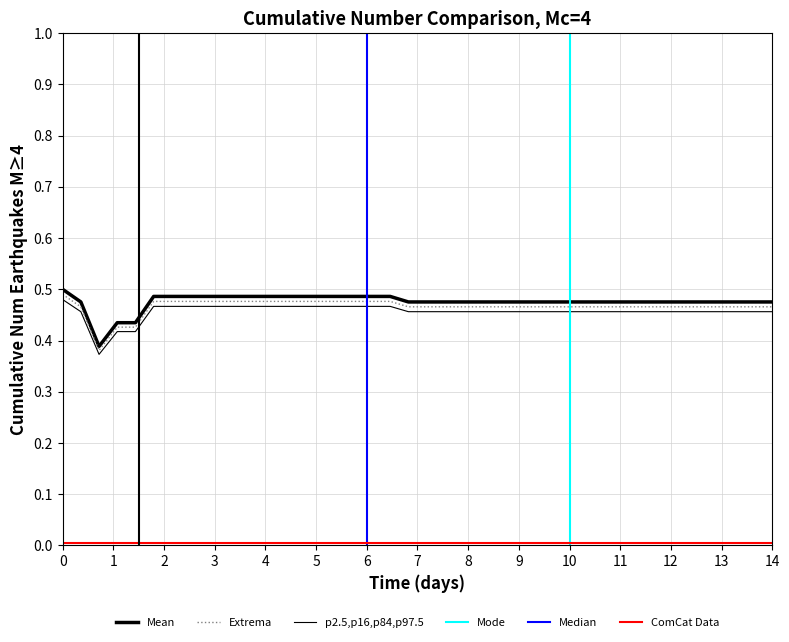

Reading left to right, transcribe all the data shown in this chart.

0.5	0.5	0.4	0.4	0.4	0.5	0.5	0.5	0.5	0.5	0.5	0.5	0.5	0.5	0.5	0.5	0.5	0.5	0.5	0.5	0.5	0.5	0.5	0.5	0.5	0.5	0.5	0.5	0.5	0.5	0.5	0.5	0.5	0.5	0.5	0.5	0.5	0.5	0.5	0.5